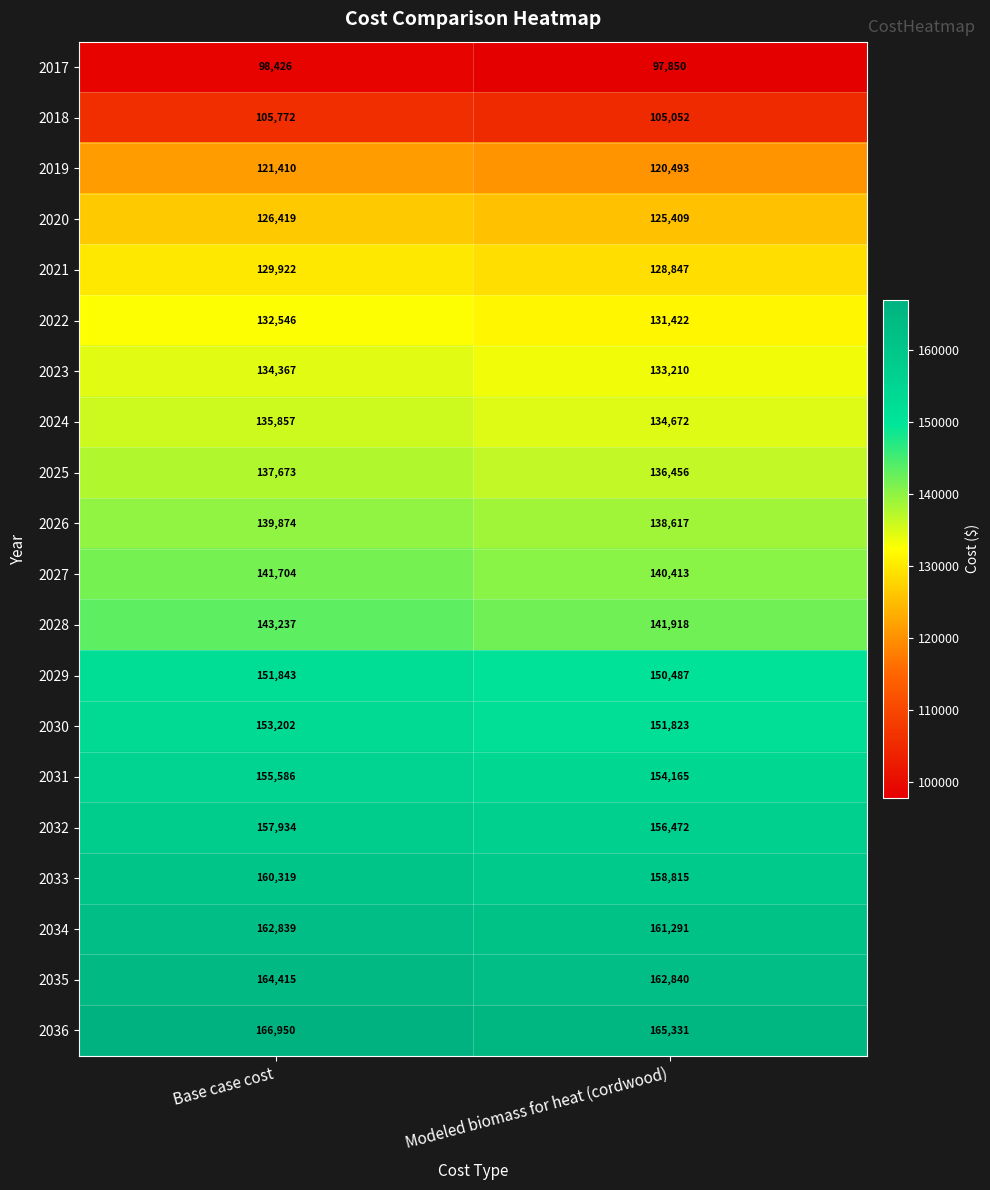

List the series in order of their peak value, highest first.

2036, 2035, 2034, 2033, 2032, 2031, 2030, 2029, 2028, 2027, 2026, 2025, 2024, 2023, 2022, 2021, 2020, 2019, 2018, 2017